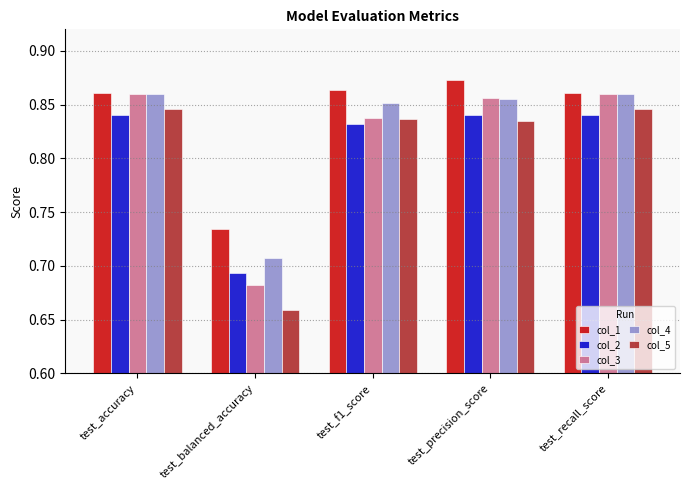

Which series has the largest range (max minus min)?

col_5